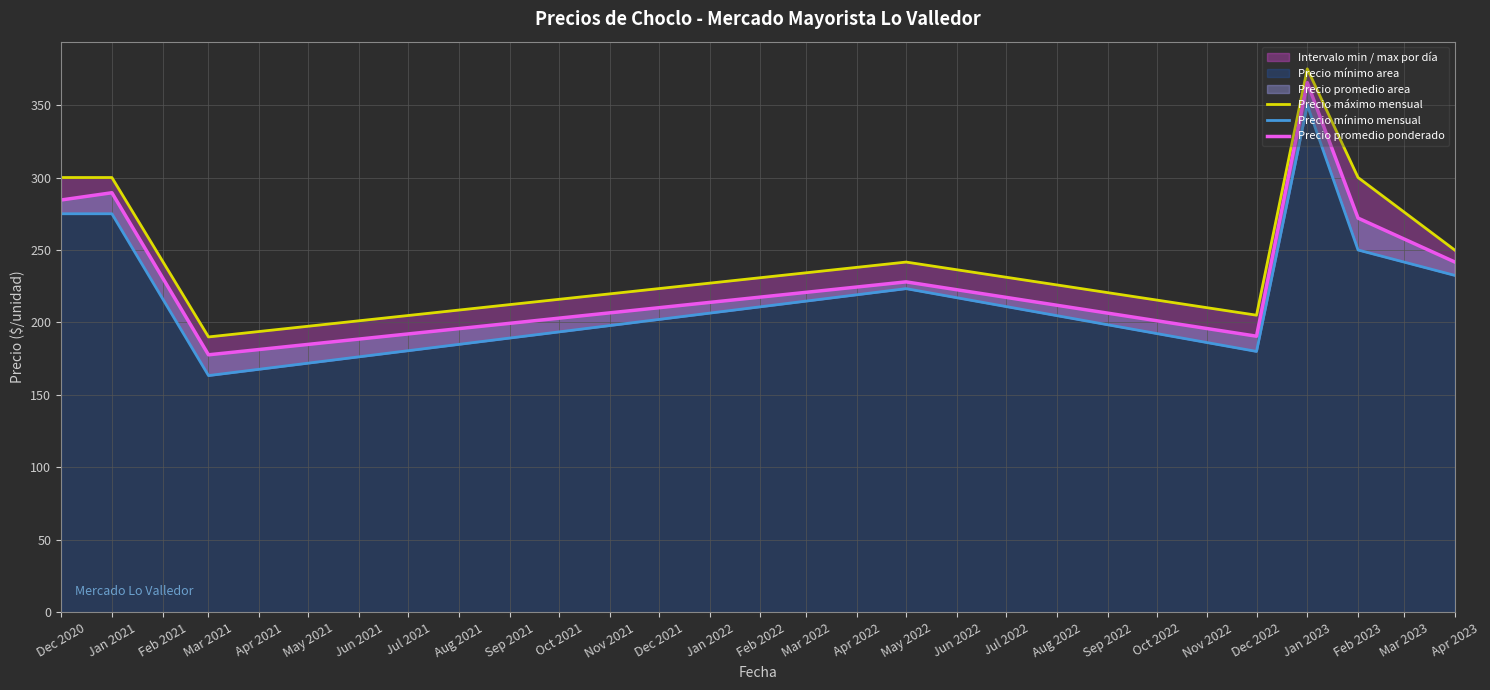

Which series has the widest spread of values?

Precio promedio ponderado